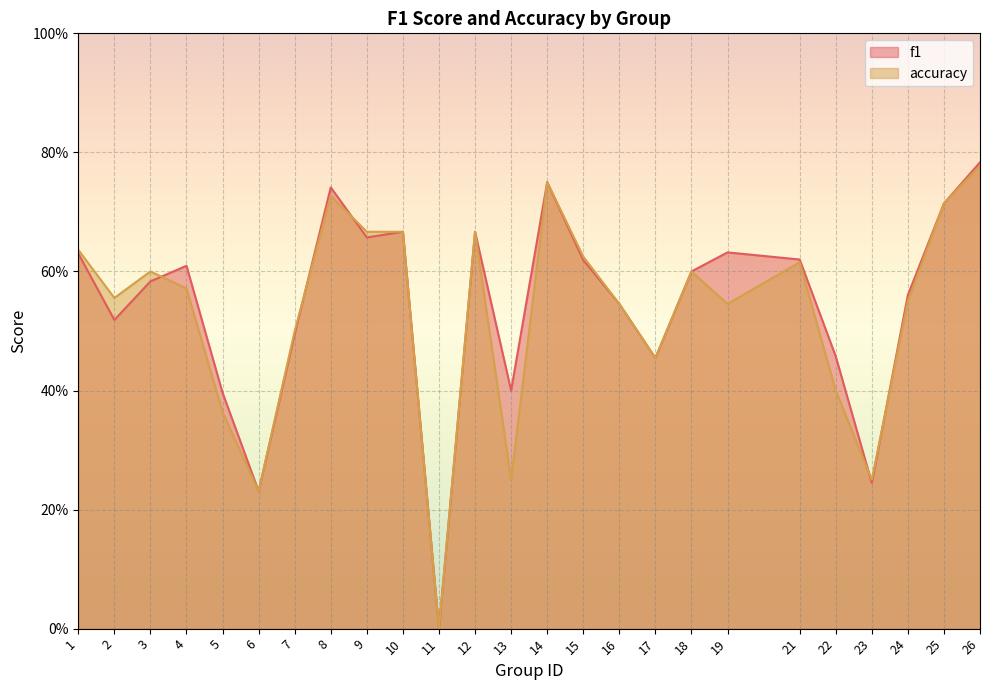

What is the value of the accuracy point at the 14th from the left?

0.8